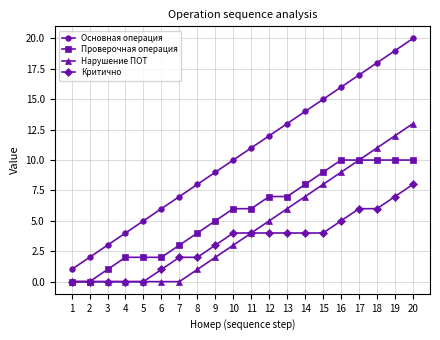

What is the maximum value for Нарушение ПОТ?

13